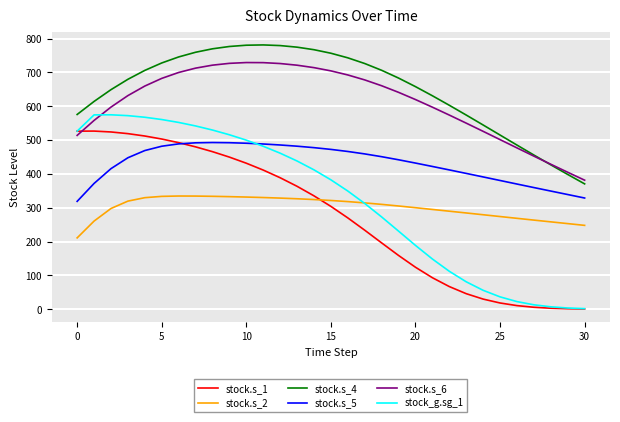

How many categories are shown in the chart?

31